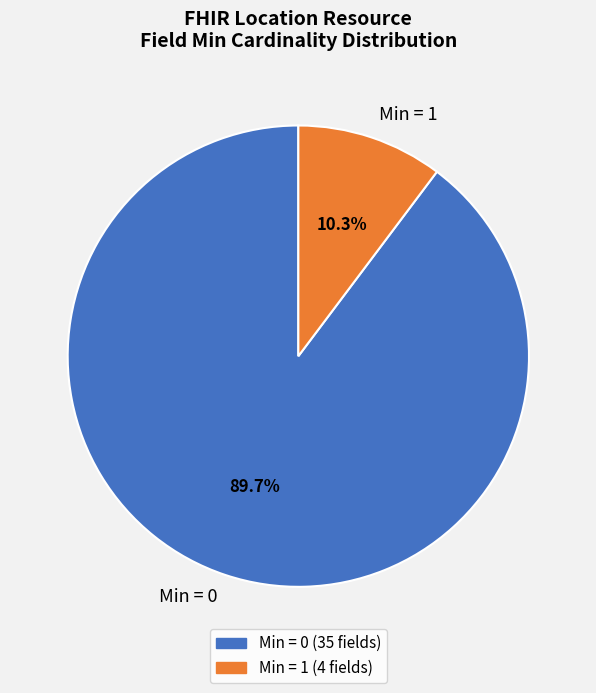

Between Min = 0 and Min = 1, which is larger?

Min = 0